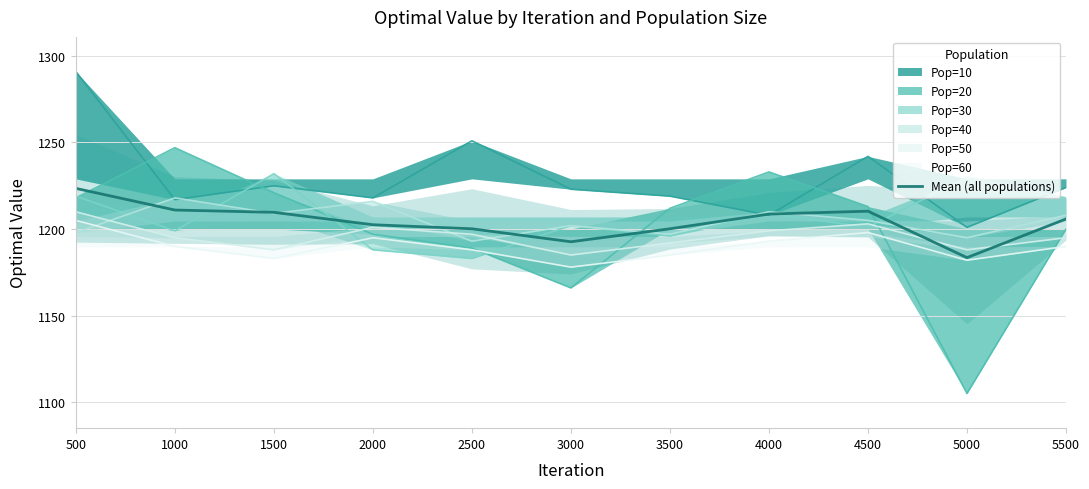

Where is the data nearest to the value 1203?

2000